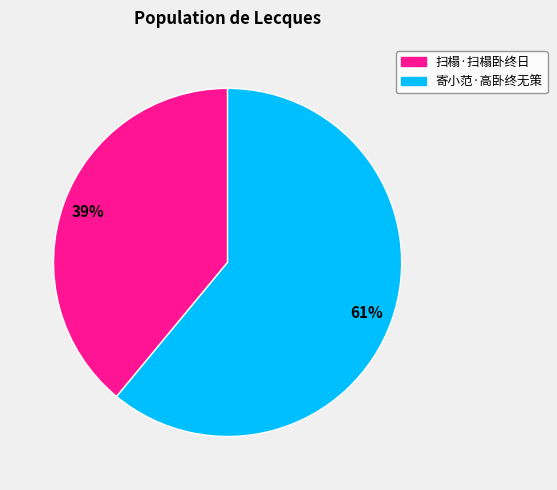

How many slices are in this pie chart?

2